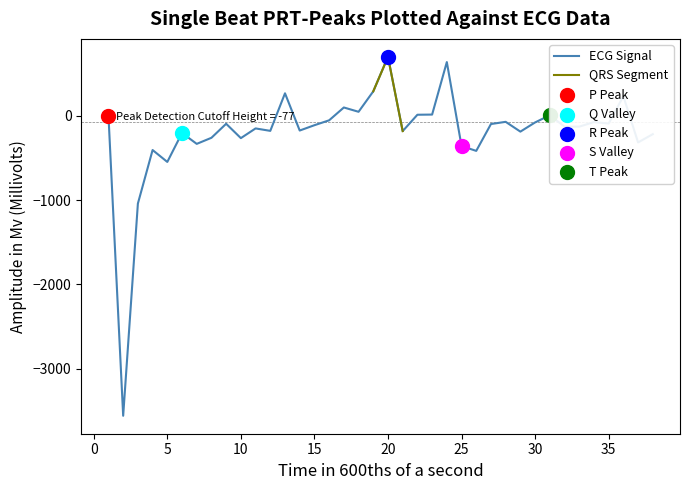

Which has a higher value, 34 or 23?

23